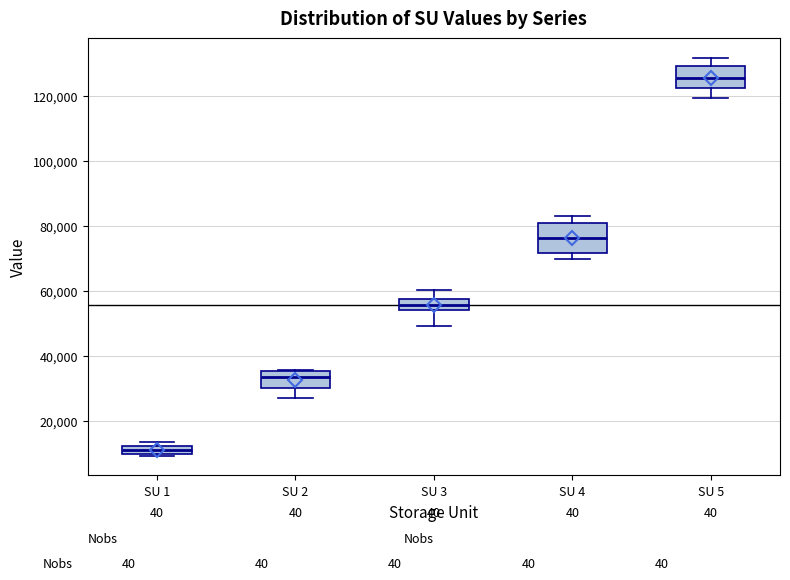

Comparing the boxes themselves (not the whiskers), which one is the tallest?

SU 4